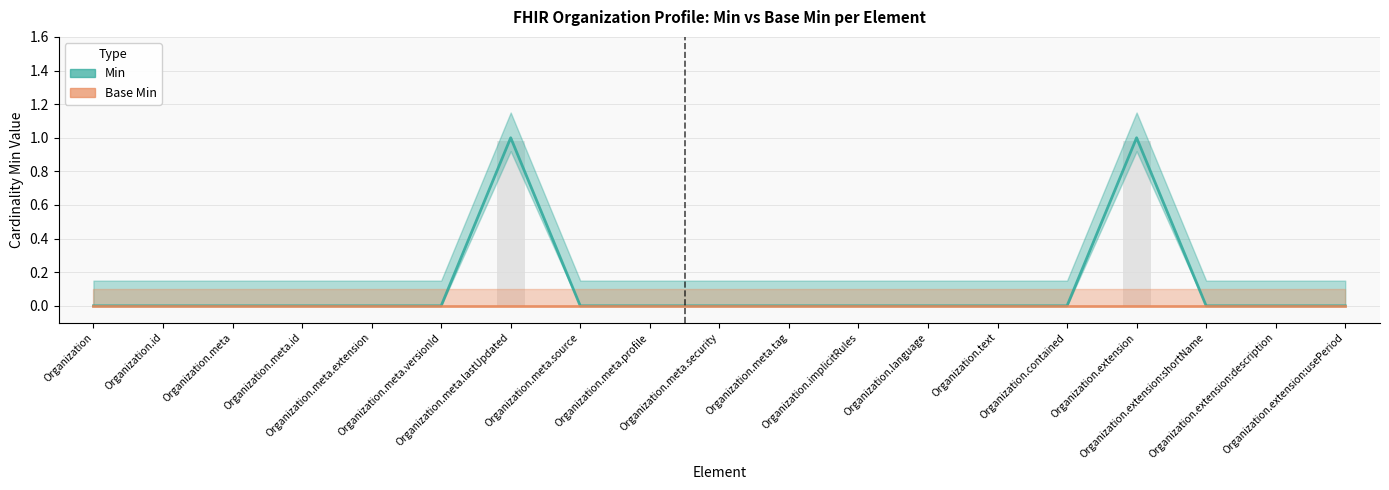

Is it true that the value at Organization.extension is 0?

False